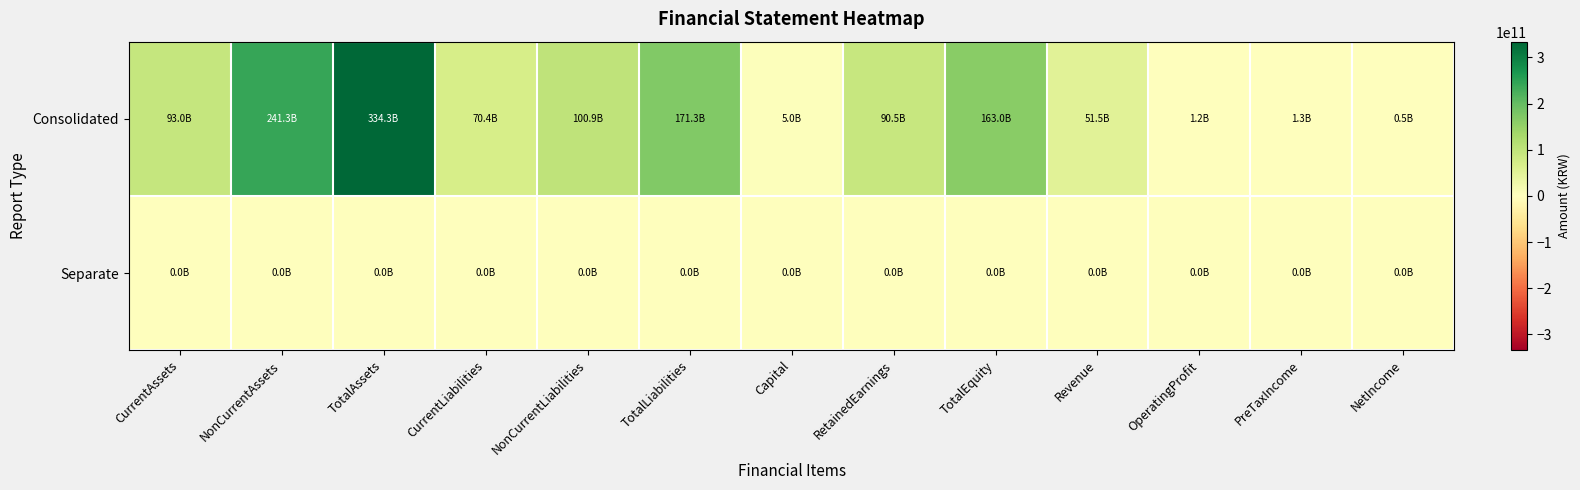

List the series in order of their overall mean, highest first.

Consolidated, Separate